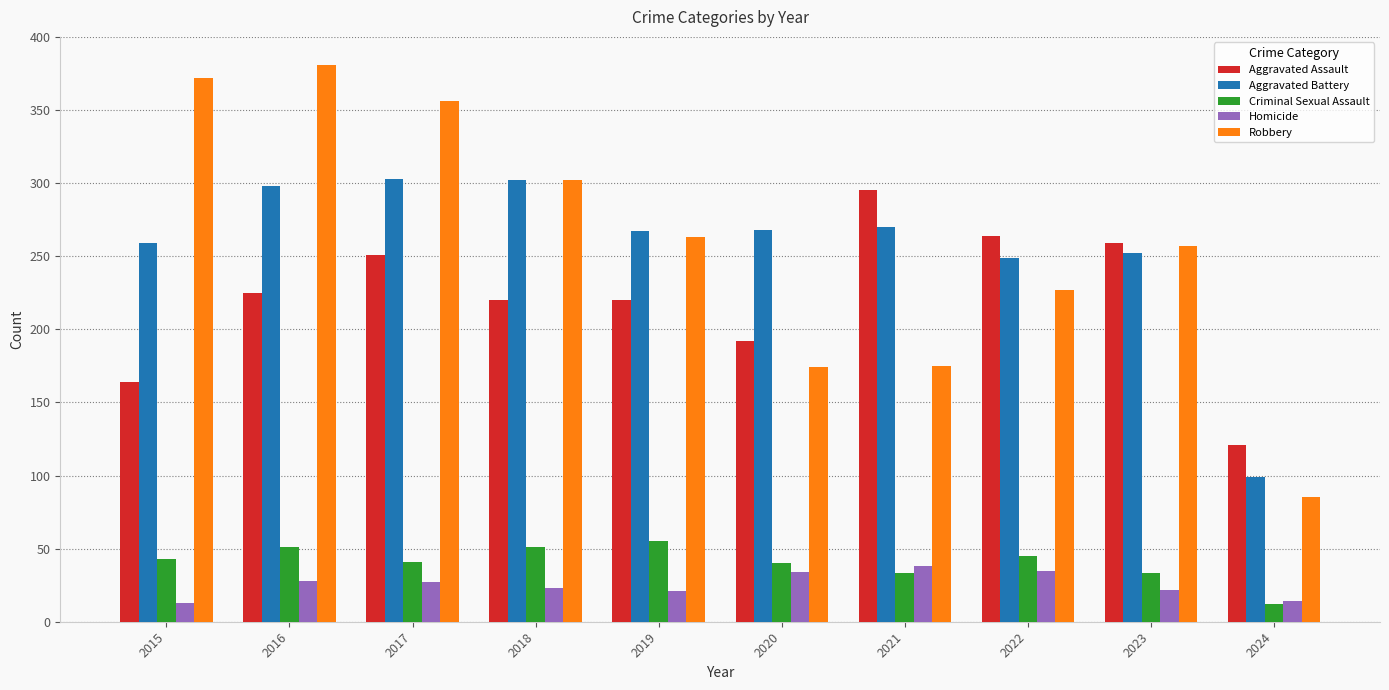

Which label corresponds to the largest value in the chart?

2016